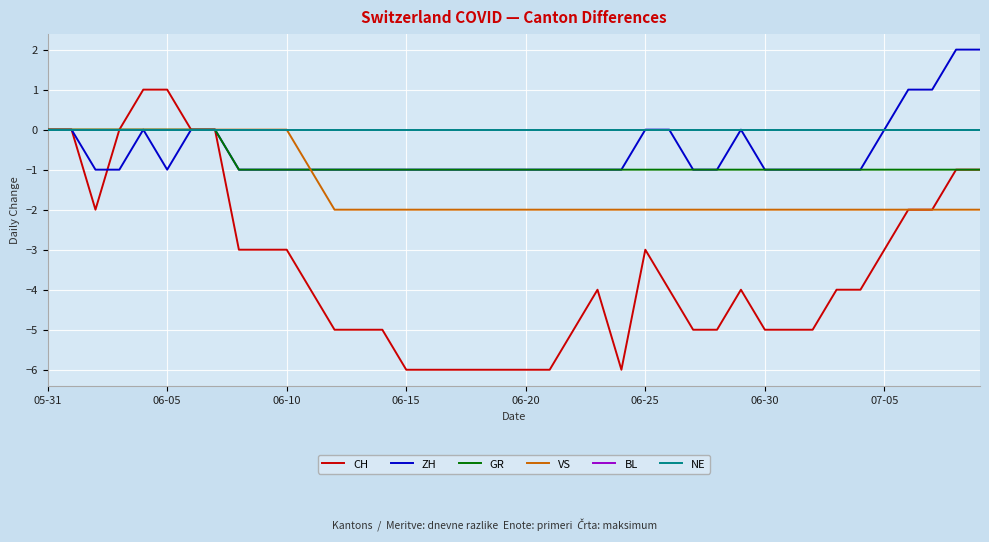

Does the chart have visible grid lines?

Yes